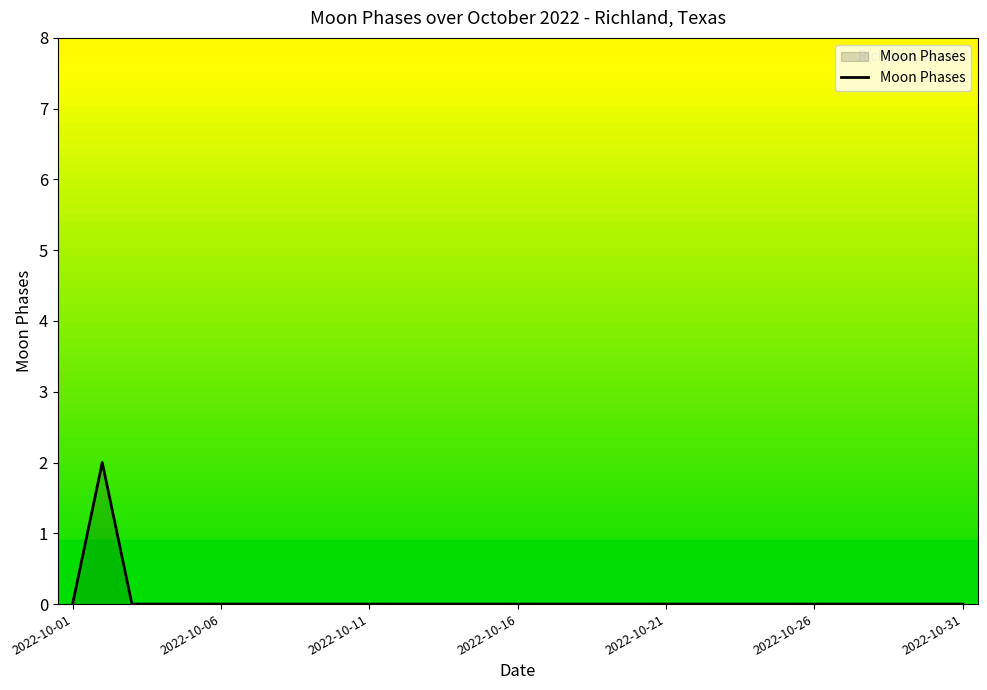

Reading left to right, transcribe all the data shown in this chart.

0	2	0	0	0	0	0	0	0	0	0	0	0	0	0	0	0	0	0	0	0	0	0	0	0	0	0	0	0	0	0